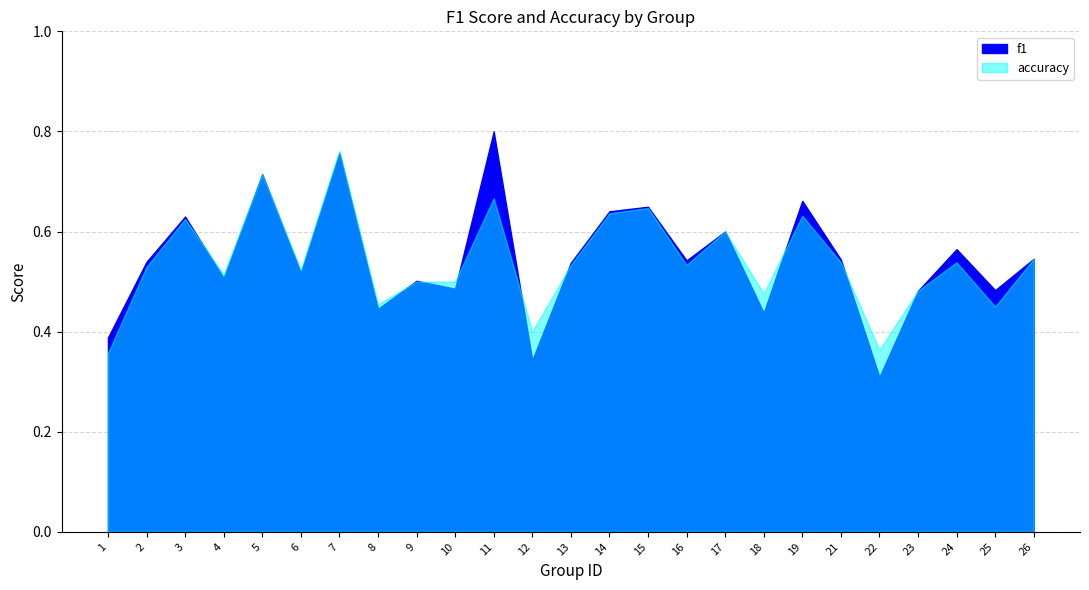

True or false: f1 has a value of 0.5 at 25.

True